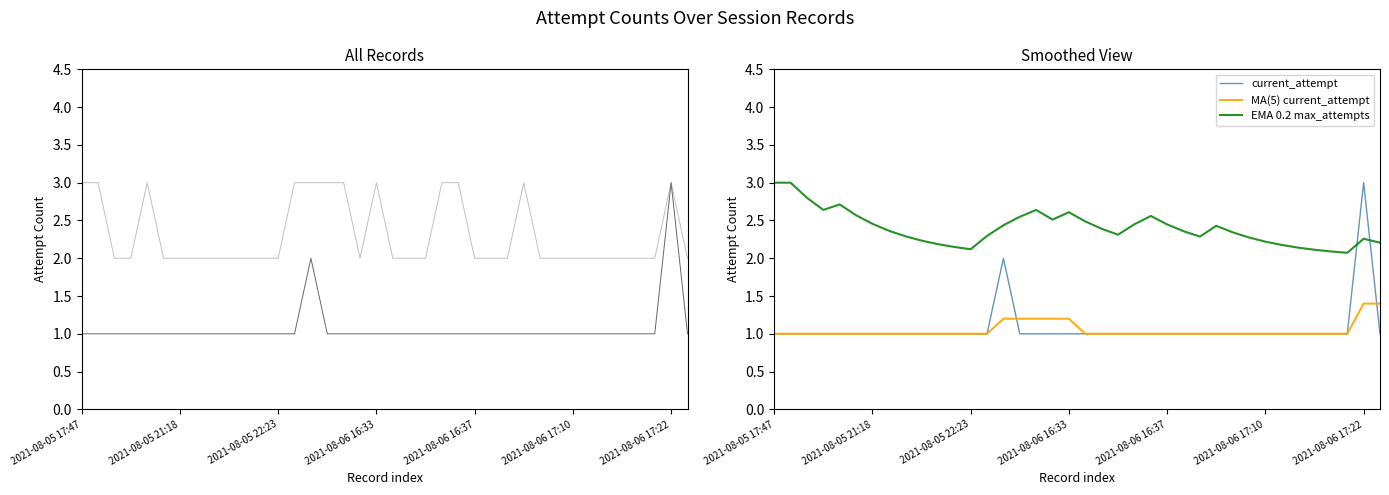

In current_attempt, how many points are higher than both neighbors (excluding endpoints)?

2